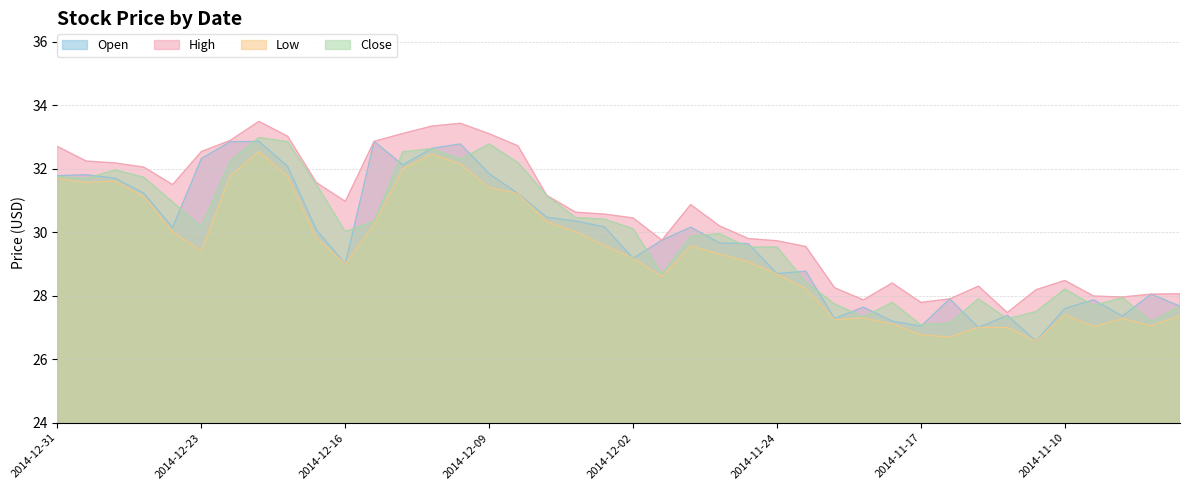

Reading left to right, list all the values displayed in this chart.

Open: 2014-12-31=31.8	2014-12-30=31.8	2014-12-29=31.7	2014-12-26=31.2	2014-12-24=30.1	2014-12-23=32.3	2014-12-22=32.9	2014-12-19=32.9	2014-12-18=32.1	2014-12-17=30.1	2014-12-16=29.0	2014-12-15=32.9	2014-12-12=32.1	2014-12-11=32.6	2014-12-10=32.8	2014-12-09=31.8	2014-12-08=31.2	2014-12-05=30.5	2014-12-04=30.4	2014-12-03=30.2	2014-12-02=29.2	2014-12-01=29.8	2014-11-28=30.2	2014-11-26=29.7	2014-11-25=29.6	2014-11-24=28.7	2014-11-21=28.8	2014-11-20=27.3	2014-11-19=27.6	2014-11-18=27.2	2014-11-17=27.0	2014-11-14=27.9	2014-11-13=27.0	2014-11-12=27.4	2014-11-11=26.6	2014-11-10=27.6	2014-11-07=27.9	2014-11-06=27.4	2014-11-05=28.1	2014-11-04=27.7
High: 2014-12-31=32.7	2014-12-30=32.2	2014-12-29=32.2	2014-12-26=32.0	2014-12-24=31.5	2014-12-23=32.5	2014-12-22=32.9	2014-12-19=33.5	2014-12-18=33.0	2014-12-17=31.6	2014-12-16=31.0	2014-12-15=32.9	2014-12-12=33.1	2014-12-11=33.3	2014-12-10=33.4	2014-12-09=33.1	2014-12-08=32.7	2014-12-05=31.2	2014-12-04=30.6	2014-12-03=30.6	2014-12-02=30.4	2014-12-01=29.8	2014-11-28=30.9	2014-11-26=30.2	2014-11-25=29.8	2014-11-24=29.7	2014-11-21=29.6	2014-11-20=28.2	2014-11-19=27.9	2014-11-18=28.4	2014-11-17=27.8	2014-11-14=27.9	2014-11-13=28.3	2014-11-12=27.5	2014-11-11=28.2	2014-11-10=28.5	2014-11-07=28.0	2014-11-06=28.0	2014-11-05=28.1	2014-11-04=28.1
Low: 2014-12-31=31.7	2014-12-30=31.6	2014-12-29=31.6	2014-12-26=31.1	2014-12-24=30.0	2014-12-23=29.4	2014-12-22=31.8	2014-12-19=32.5	2014-12-18=31.8	2014-12-17=29.8	2014-12-16=29.0	2014-12-15=30.2	2014-12-12=32.0	2014-12-11=32.5	2014-12-10=32.1	2014-12-09=31.4	2014-12-08=31.2	2014-12-05=30.3	2014-12-04=30.0	2014-12-03=29.6	2014-12-02=29.2	2014-12-01=28.6	2014-11-28=29.6	2014-11-26=29.3	2014-11-25=29.1	2014-11-24=28.7	2014-11-21=28.2	2014-11-20=27.2	2014-11-19=27.3	2014-11-18=27.1	2014-11-17=26.8	2014-11-14=26.7	2014-11-13=27.0	2014-11-12=27.0	2014-11-11=26.6	2014-11-10=27.4	2014-11-07=27.0	2014-11-06=27.3	2014-11-05=27.1	2014-11-04=27.4
Close: 2014-12-31=31.8	2014-12-30=31.7	2014-12-29=32.0	2014-12-26=31.7	2014-12-24=30.9	2014-12-23=30.2	2014-12-22=32.2	2014-12-19=33.0	2014-12-18=32.9	2014-12-17=31.5	2014-12-16=30.0	2014-12-15=30.3	2014-12-12=32.5	2014-12-11=32.6	2014-12-10=32.3	2014-12-09=32.8	2014-12-08=32.2	2014-12-05=31.2	2014-12-04=30.5	2014-12-03=30.4	2014-12-02=30.1	2014-12-01=28.7	2014-11-28=29.9	2014-11-26=29.9	2014-11-25=29.5	2014-11-24=29.5	2014-11-21=28.4	2014-11-20=27.7	2014-11-19=27.3	2014-11-18=27.8	2014-11-17=27.1	2014-11-14=27.1	2014-11-13=27.9	2014-11-12=27.3	2014-11-11=27.5	2014-11-10=28.2	2014-11-07=27.7	2014-11-06=27.9	2014-11-05=27.2	2014-11-04=27.7